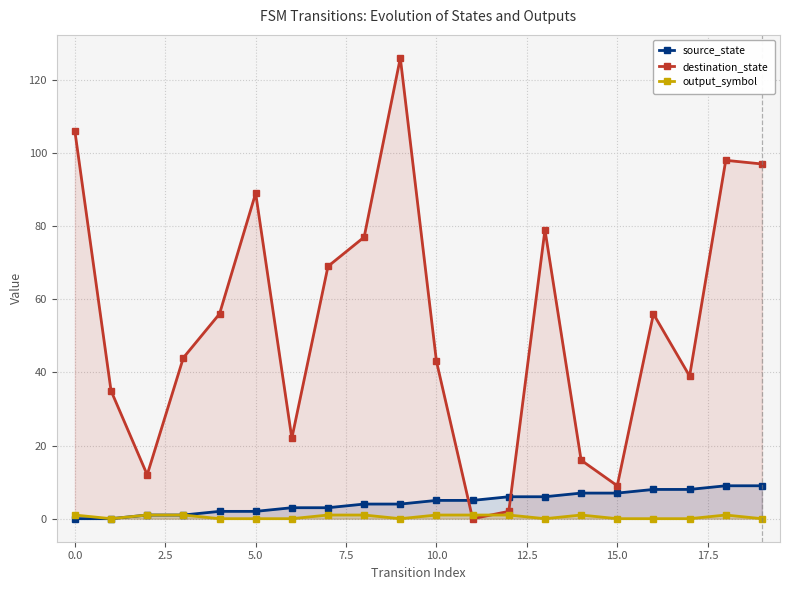

What is the highest value of the source_state series?

9